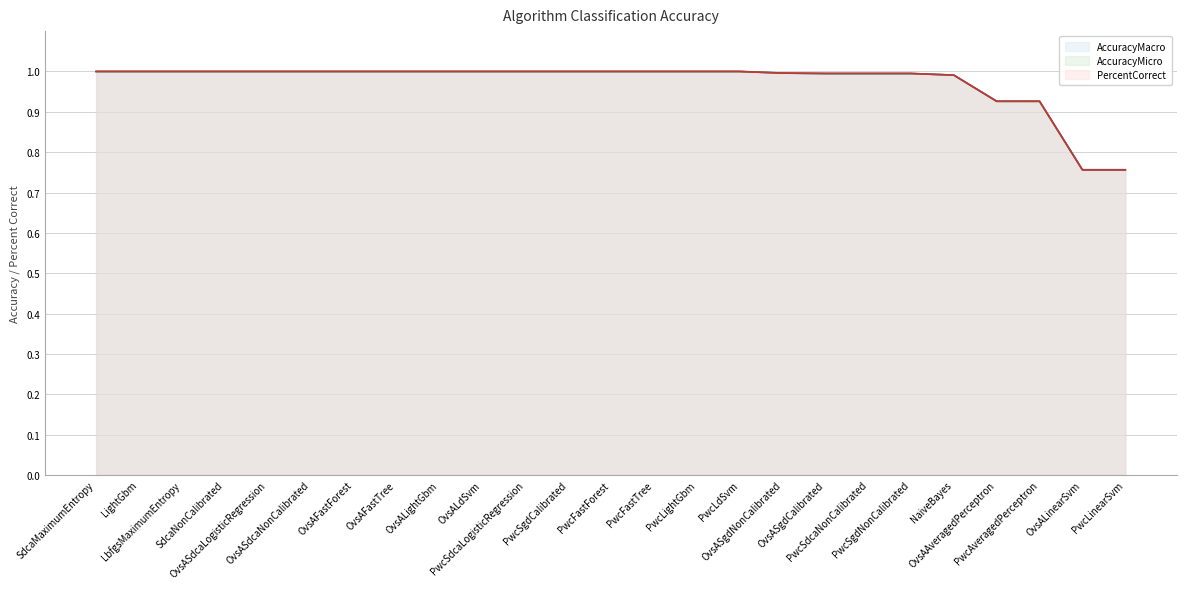

Which series ends up on top after the final intersection of AccuracyMicro and AccuracyMacro?

AccuracyMacro